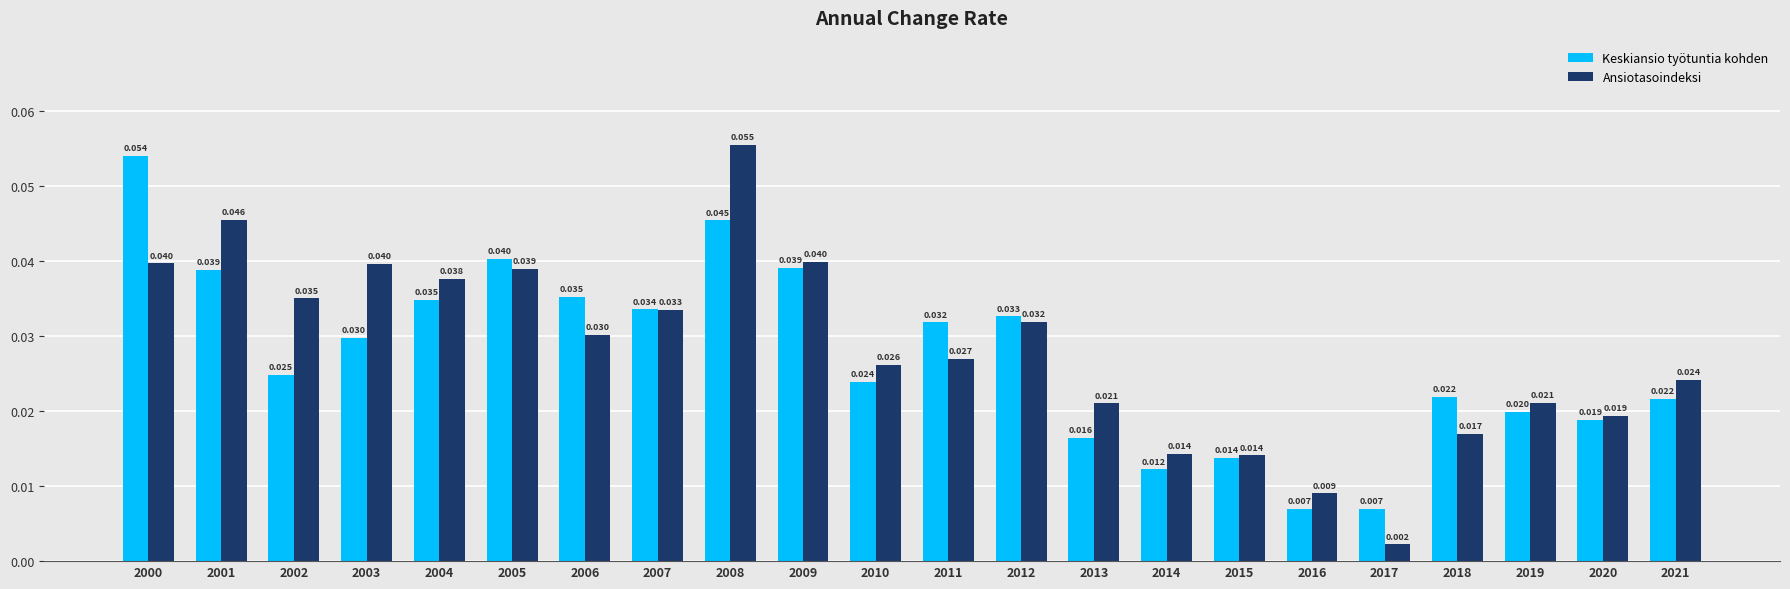

Is the value of Ansiotasoindeksi at 2008 greater than the value of Keskiansio työtuntia kohden at 2019?

Yes